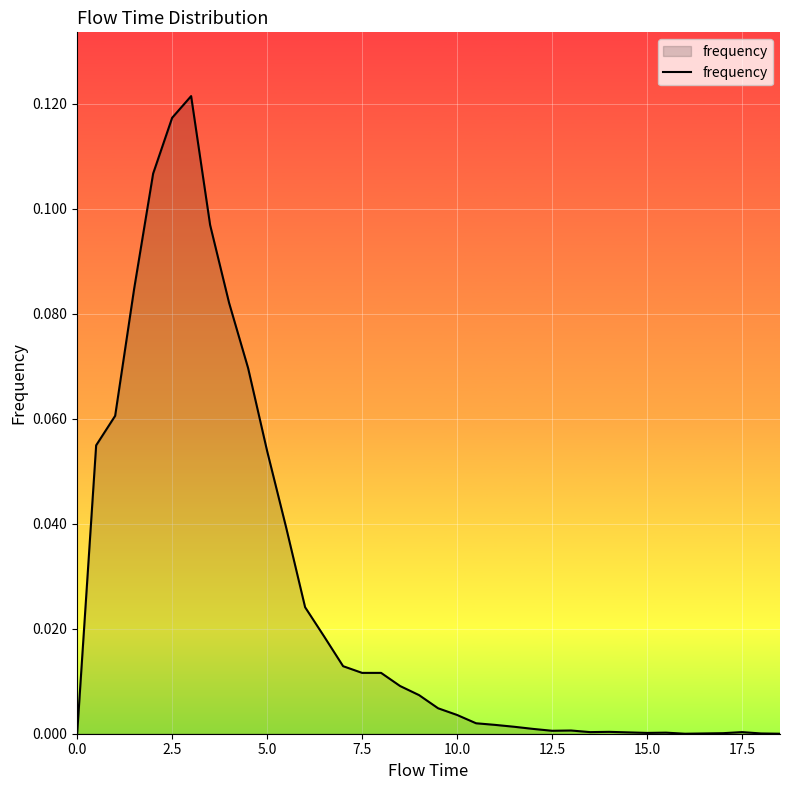

How many lines are shown in the chart?

1